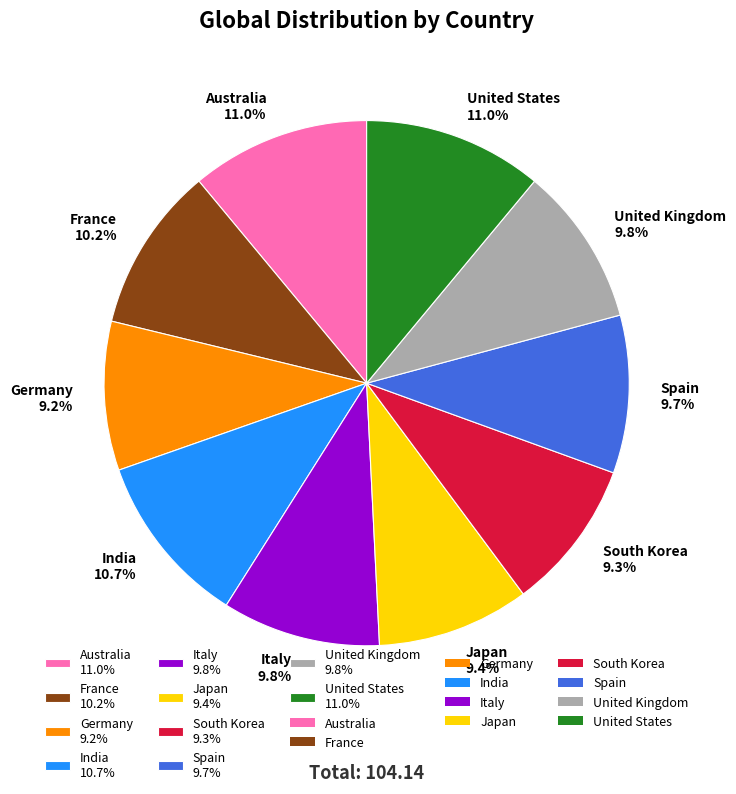

What is the ratio of the value at Japan to the value at France?

0.9